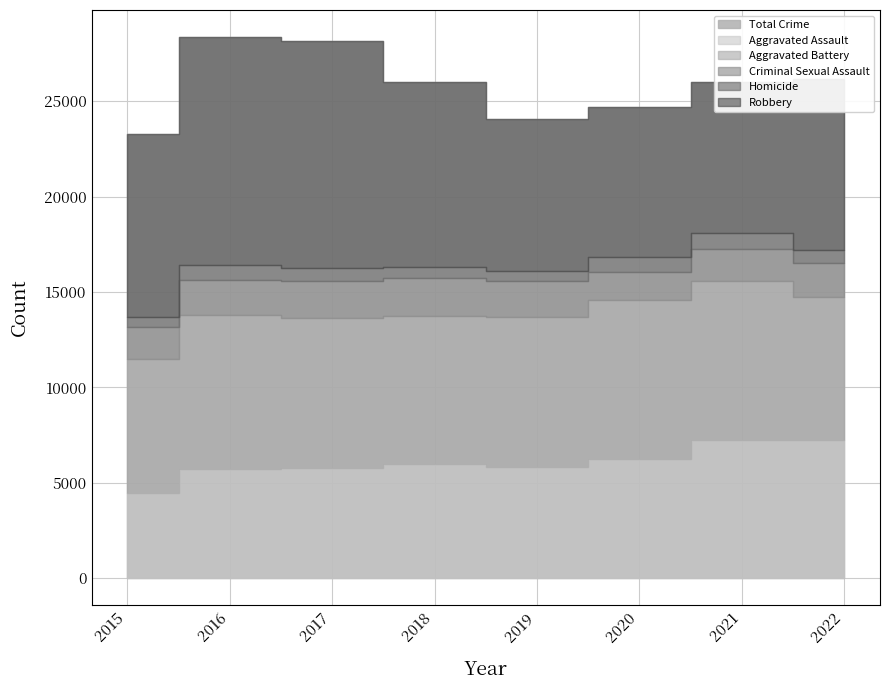

What is the difference between the Aggravated Assault values at 2015 and 2019?

1360